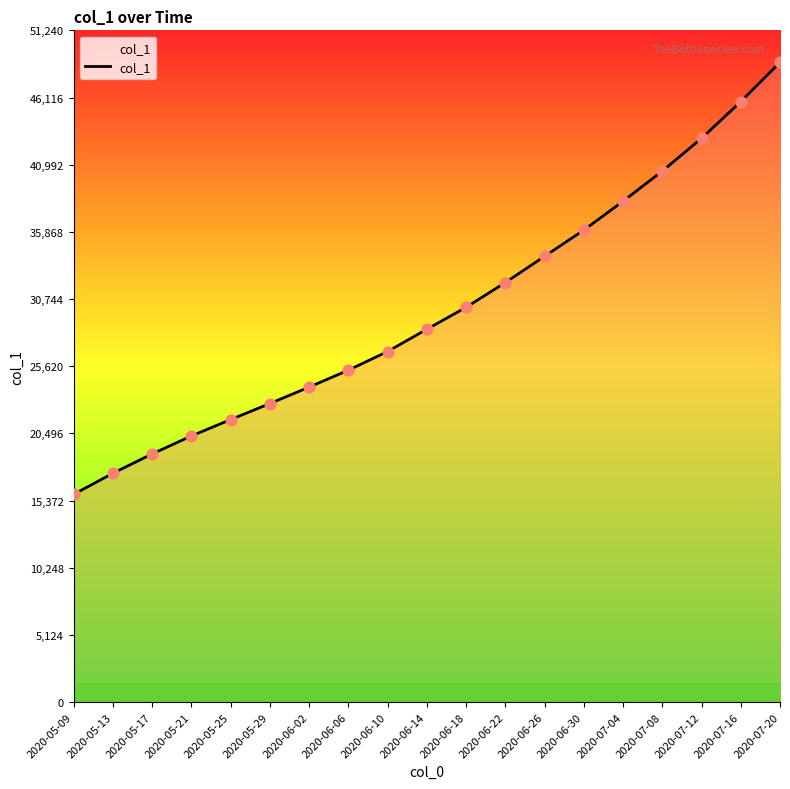

Approximately how many times larger is the value at 2020-06-26 compared to 2020-07-16?

0.7